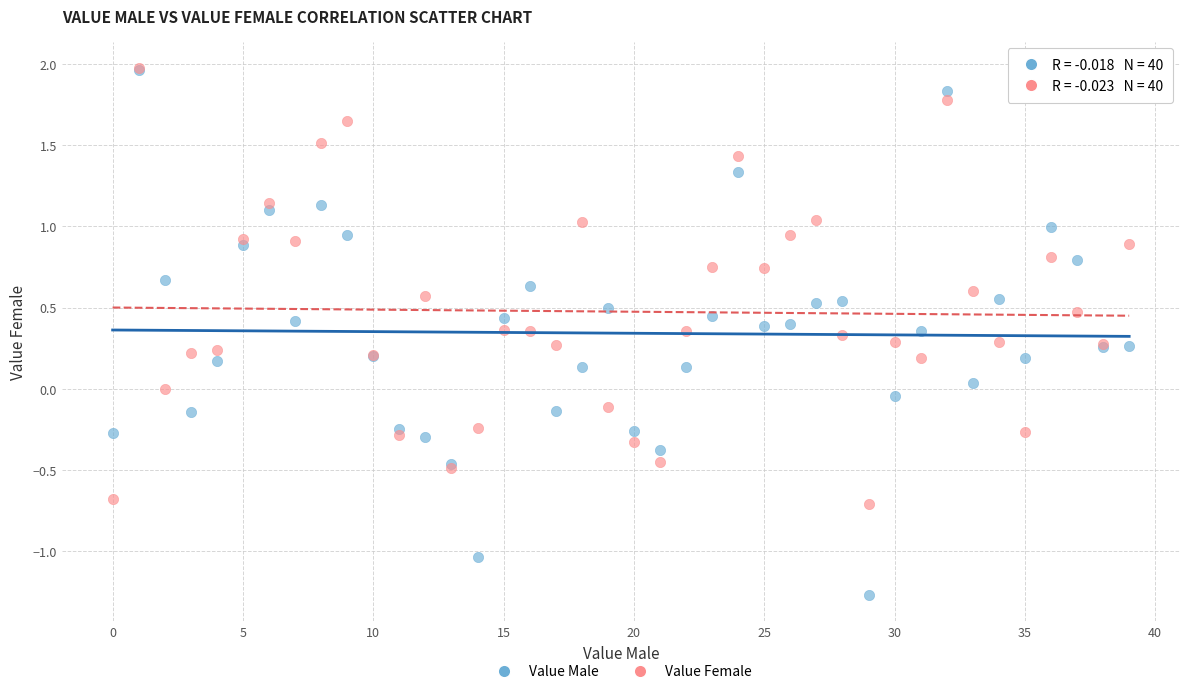

What are all the series names shown in the legend?

Value Male, Value Female